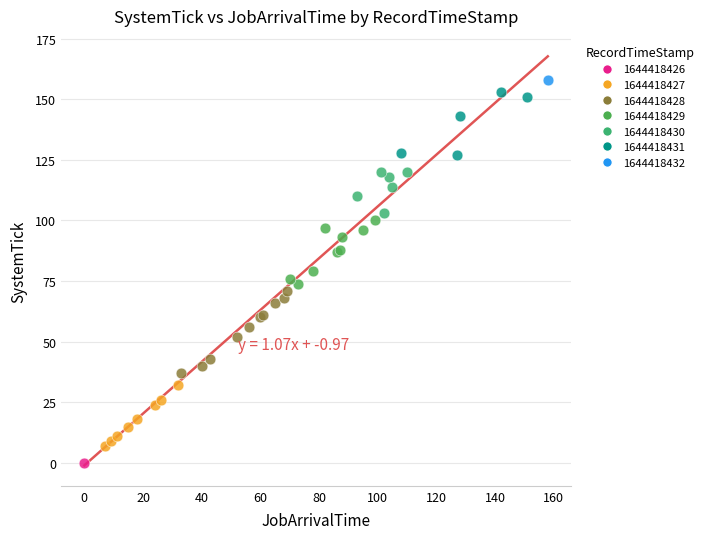

Which series contains the highest Y value?

1644418432